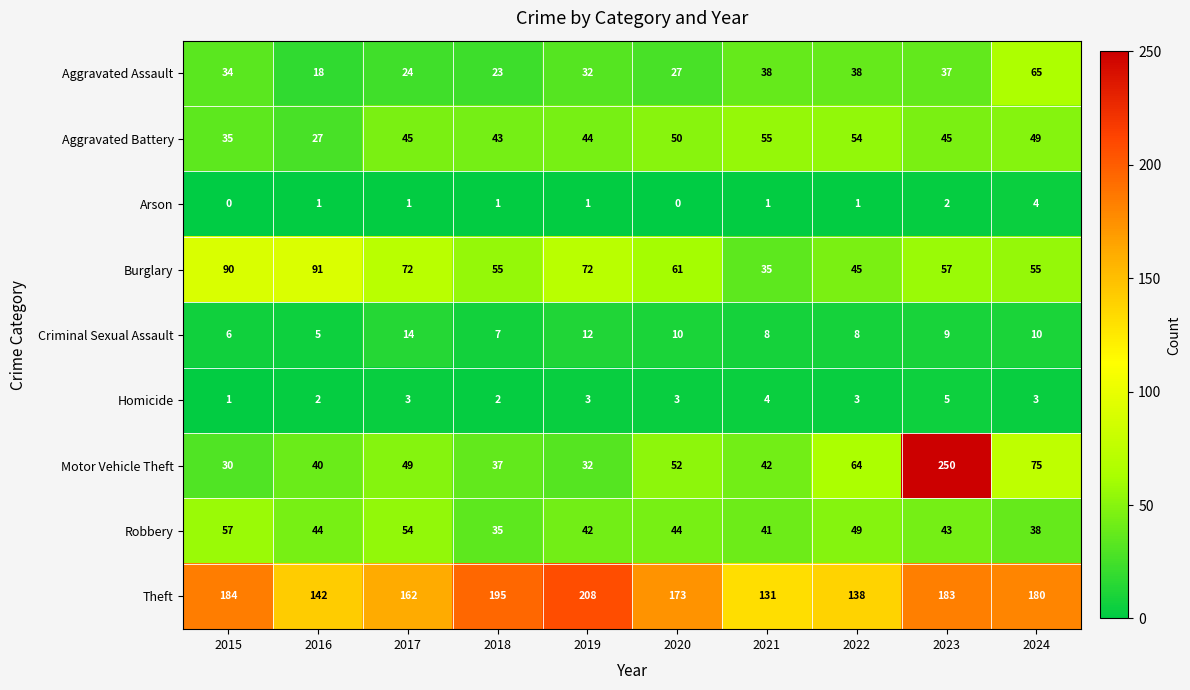

Rank the series at 2021 from lowest to highest value.

Arson, Homicide, Criminal Sexual Assault, Burglary, Aggravated Assault, Robbery, Motor Vehicle Theft, Aggravated Battery, Theft